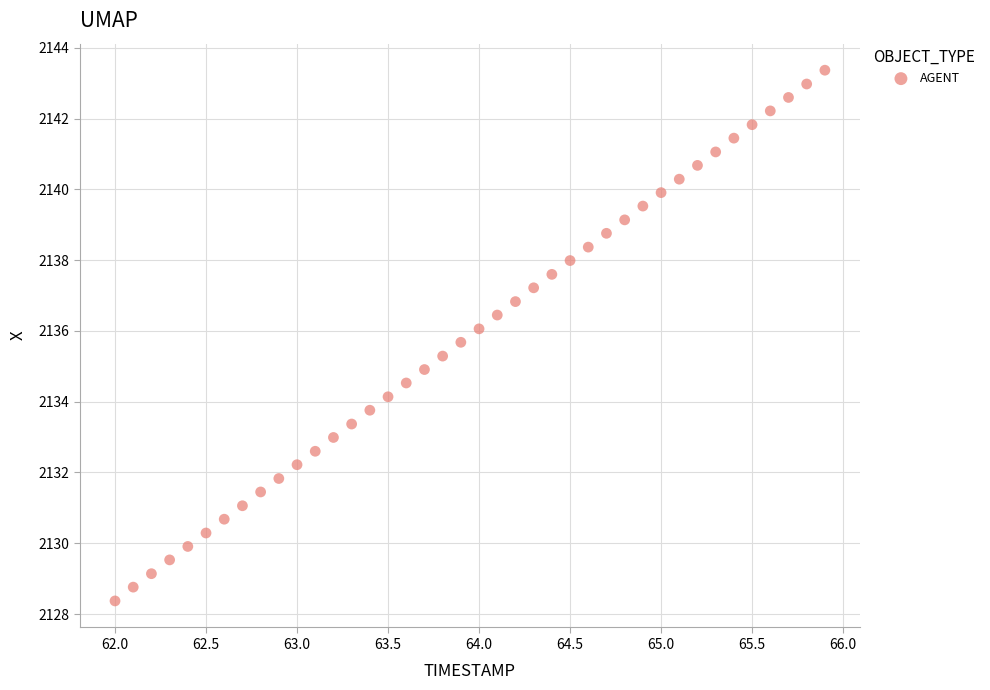

What is the range of X values (max minus min)?

3.9